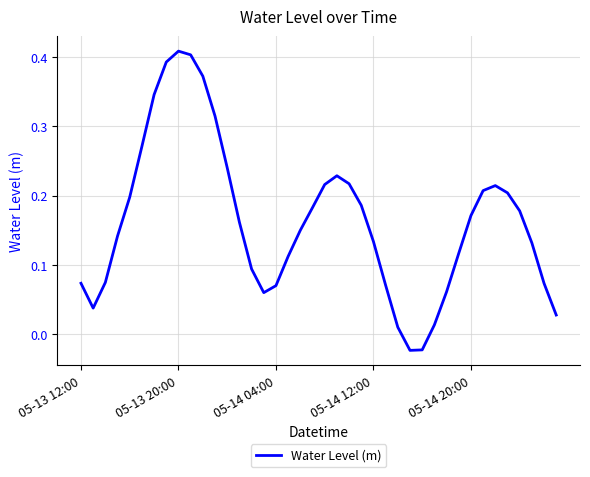

How many lines are shown in the chart?

1